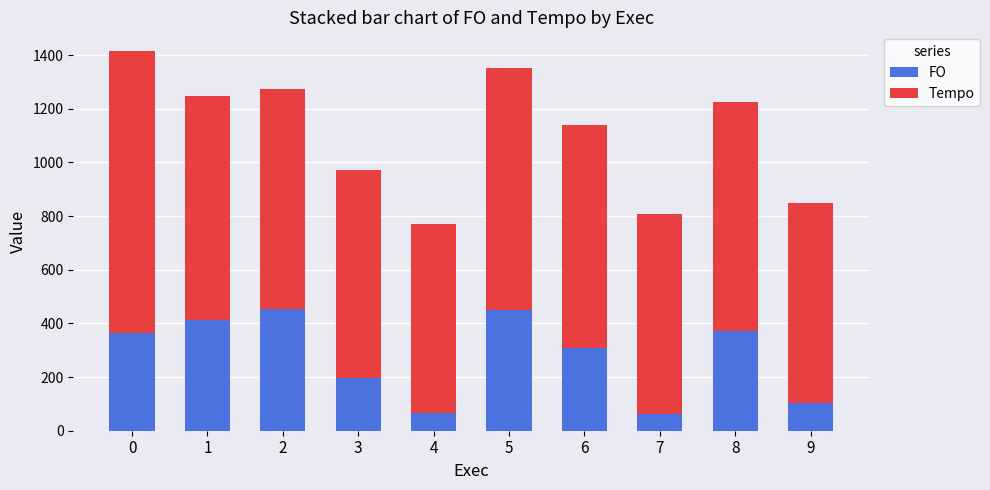

What are all the series names shown in the legend?

FO, Tempo